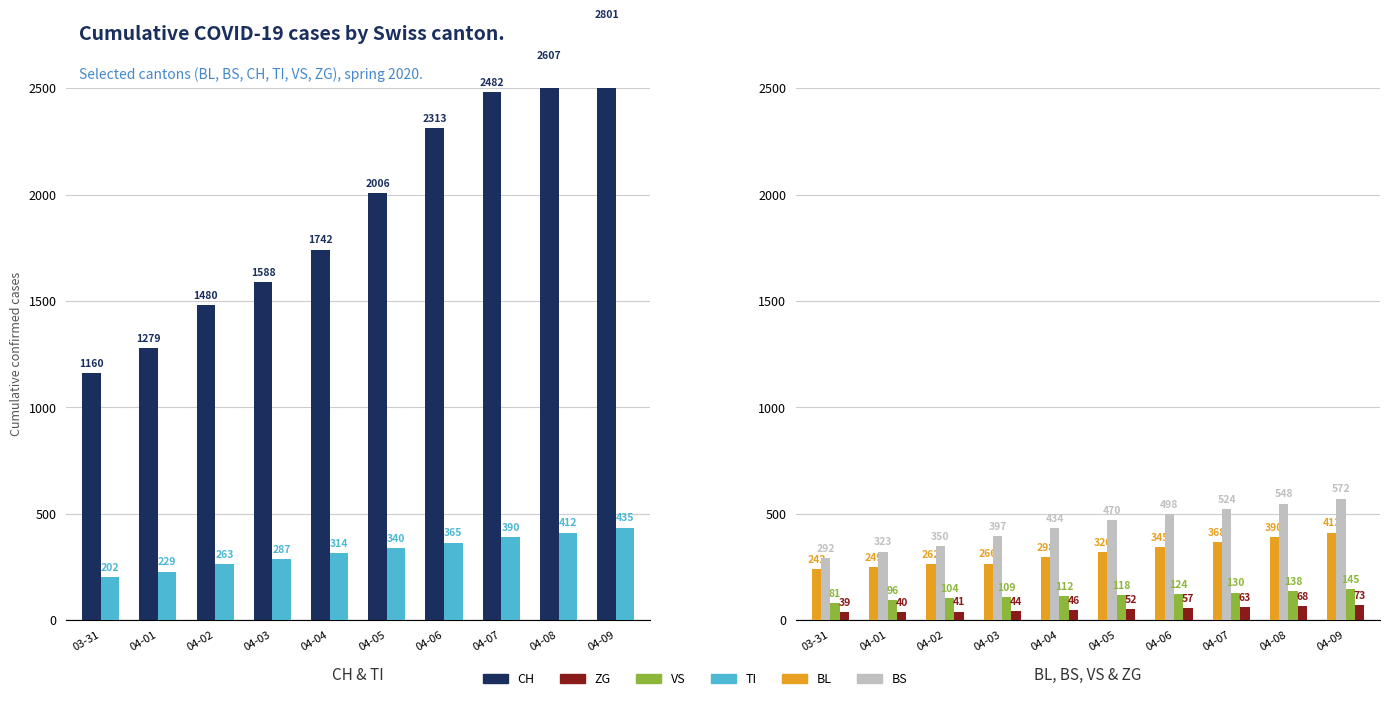

Rank the series at 04-01 from lowest to highest value.

ZG, VS, TI, BL, BS, CH